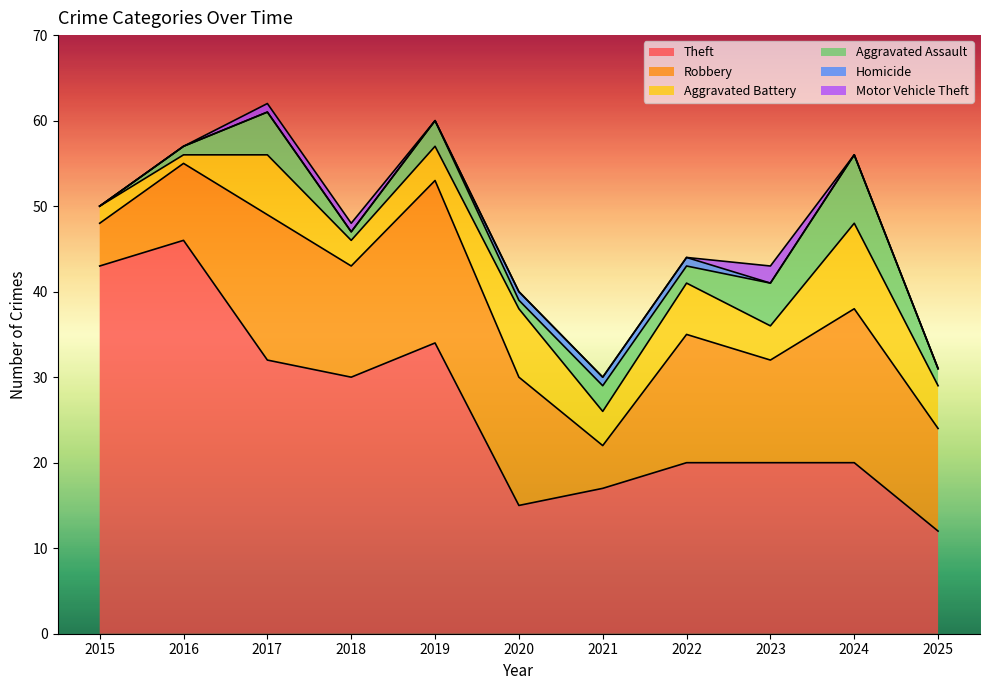

Which has a higher value, 2022 or 2018?

2018